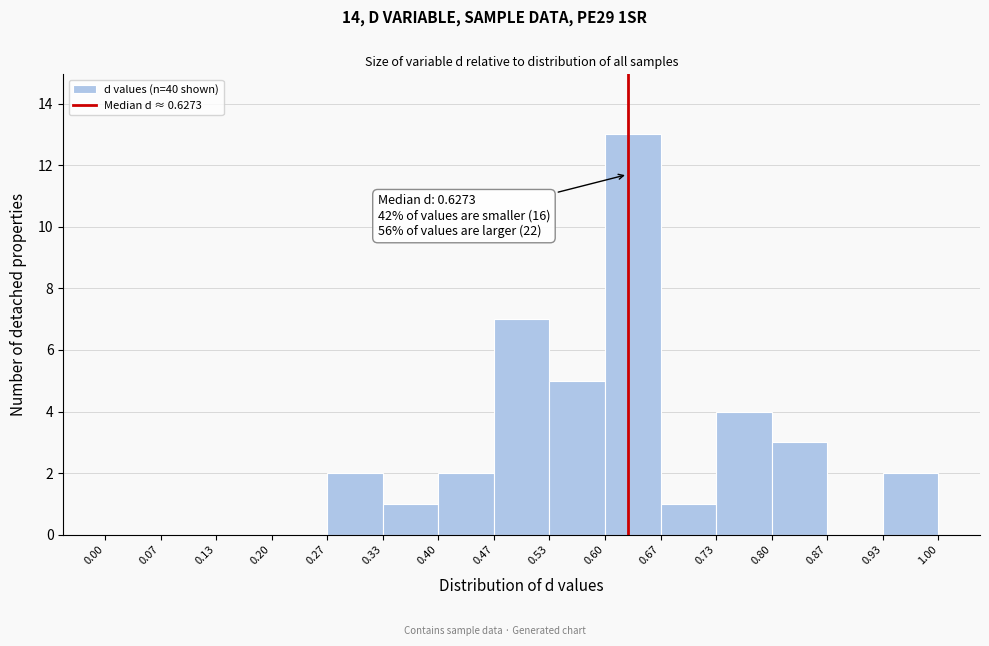

Which range on the x-axis has the tallest bar?

0.60 to 0.67